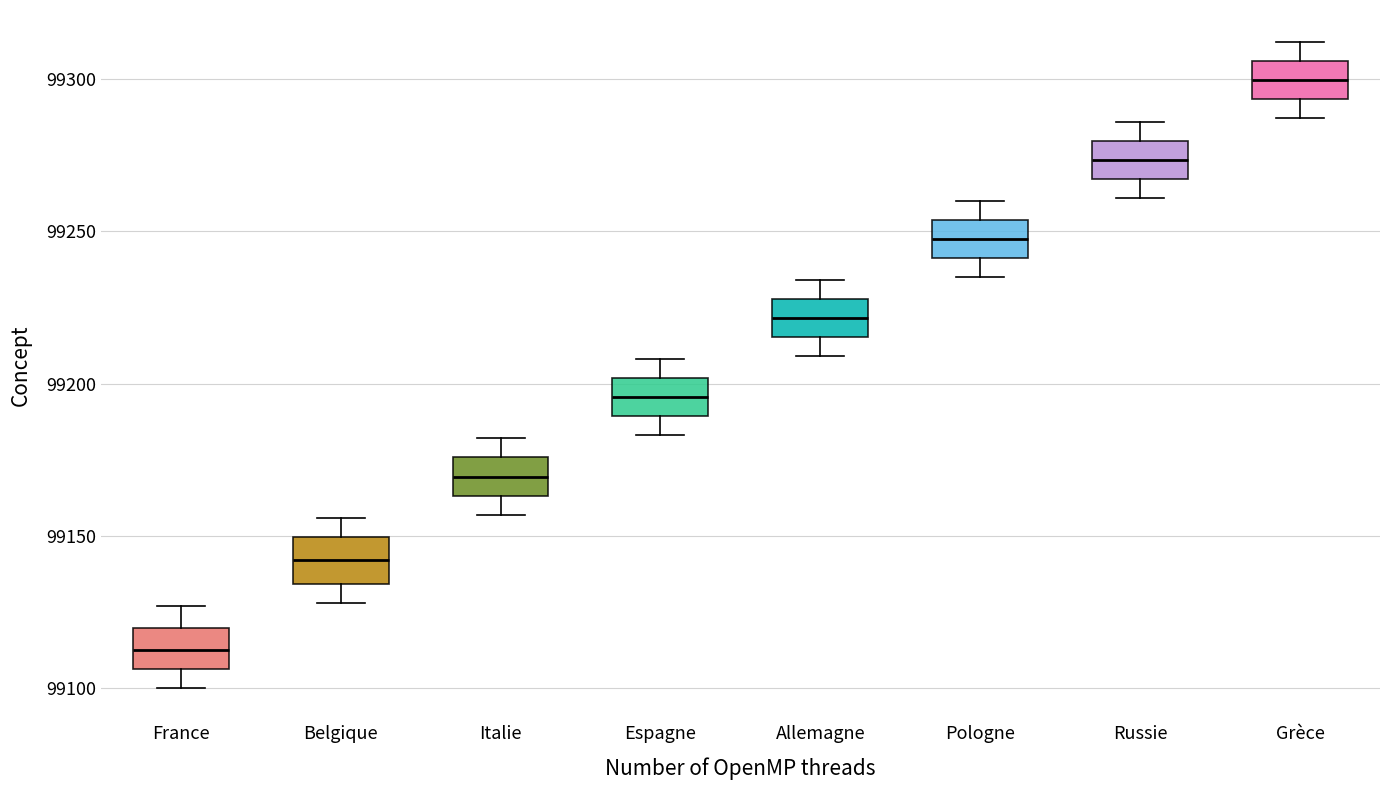

Reading left to right, transcribe this box plot: for each box, give where its median line is, the range the box spans, and where its two whiskers end, as read against the y-axis. The values are not printed on the chart, so give them approximately, as read against the axis.

France: median 99115, box 99105 to 99120, whiskers 99100 to 99125
Belgique: median 99140, box 99135 to 99150, whiskers 99130 to 99155
Italie: median 99170, box 99165 to 99175, whiskers 99155 to 99180
Espagne: median 99195, box 99190 to 99200, whiskers 99185 to 99210
Allemagne: median 99220, box 99215 to 99230, whiskers 99210 to 99235
Pologne: median 99250, box 99240 to 99255, whiskers 99235 to 99260
Russie: median 99275, box 99265 to 99280, whiskers 99260 to 99285
Grèce: median 99300, box 99295 to 99305, whiskers 99285 to 99310